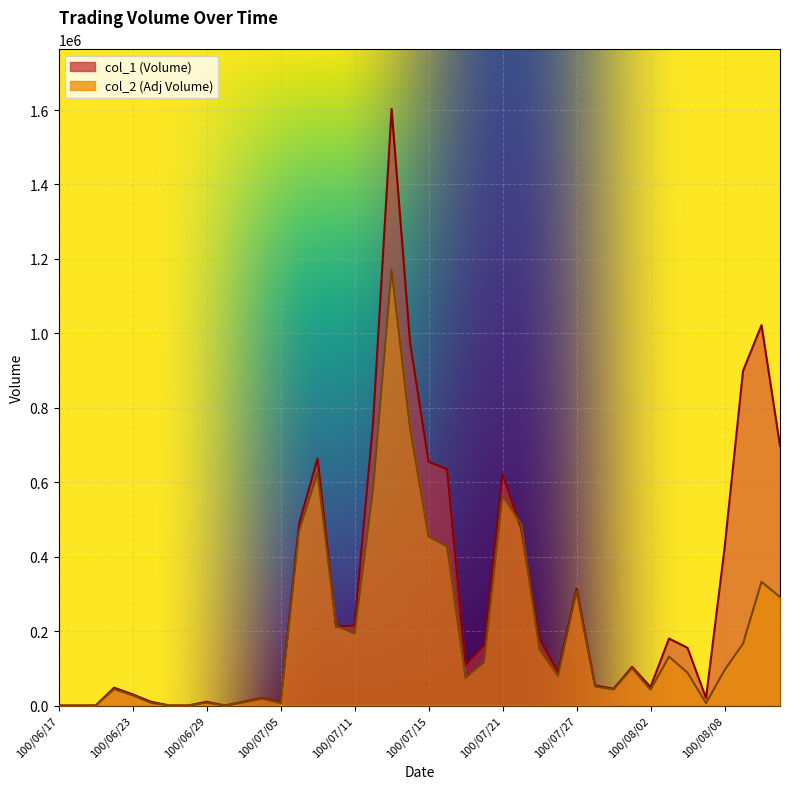

At how many categories does at least one series exceed 602037?

10